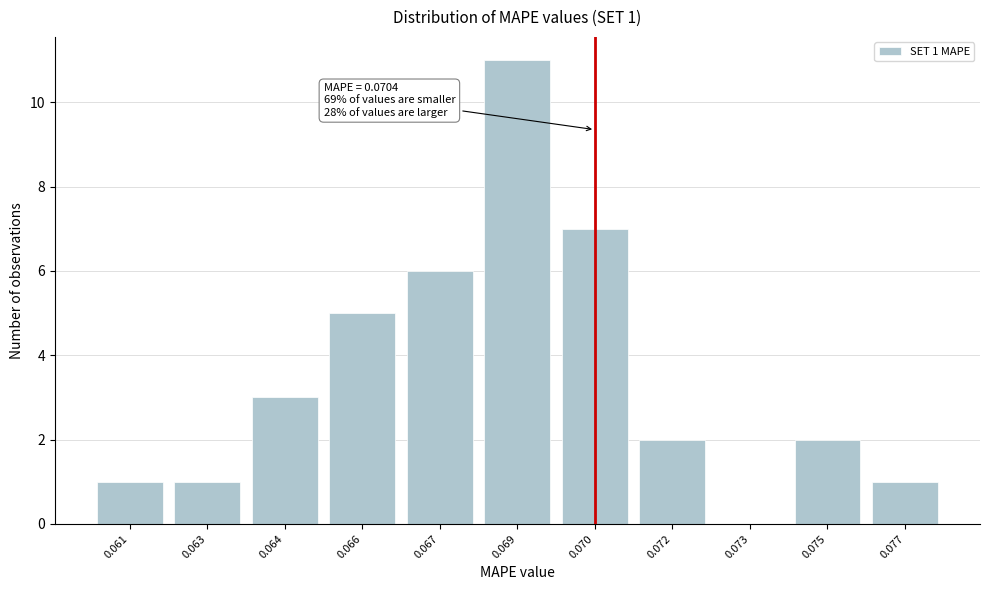

Reading left to right, list all the values displayed in this chart.

0.061=1	0.063=1	0.064=3	0.066=5	0.067=6	0.069=11	0.070=7	0.072=2	0.073=0	0.075=2	0.077=1